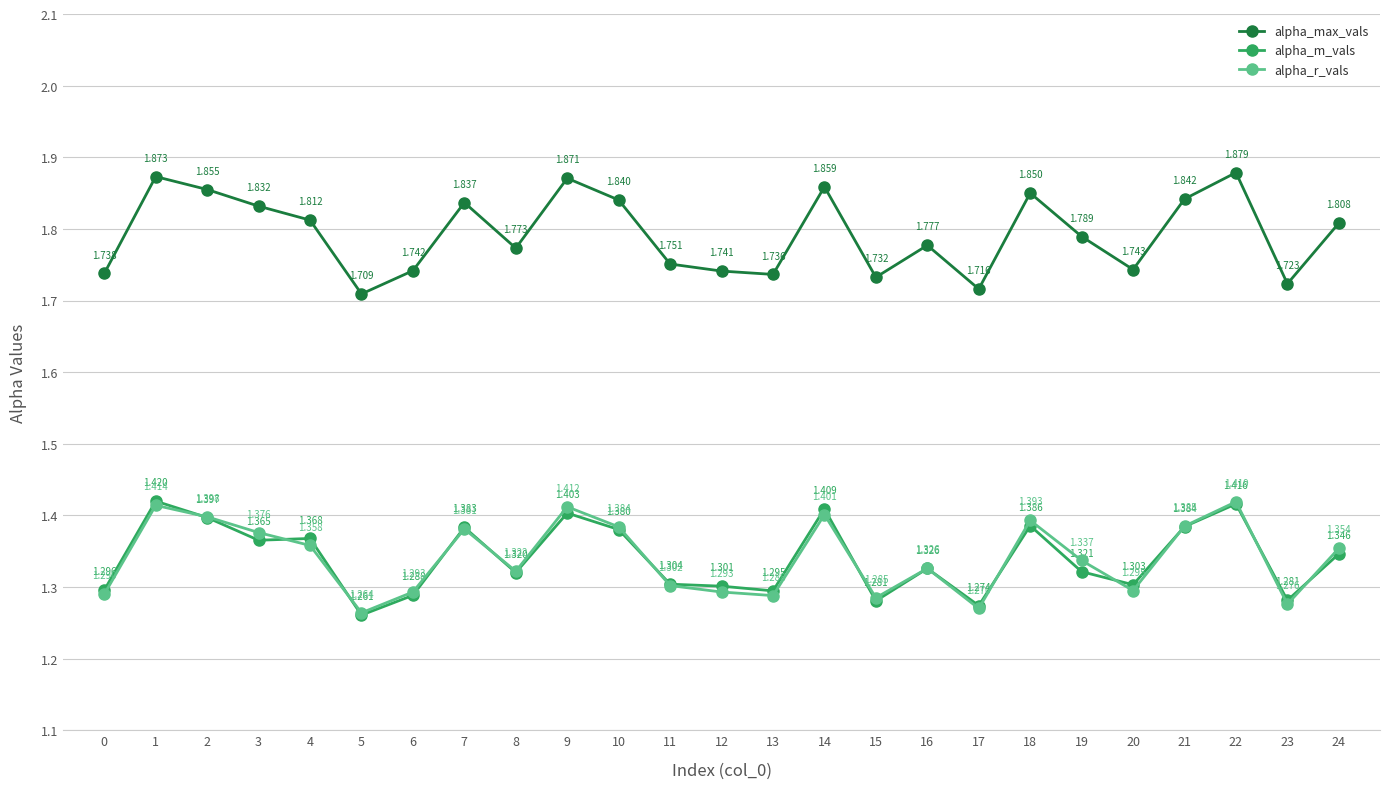

At which category does alpha_r_vals reach its first local valley?

5